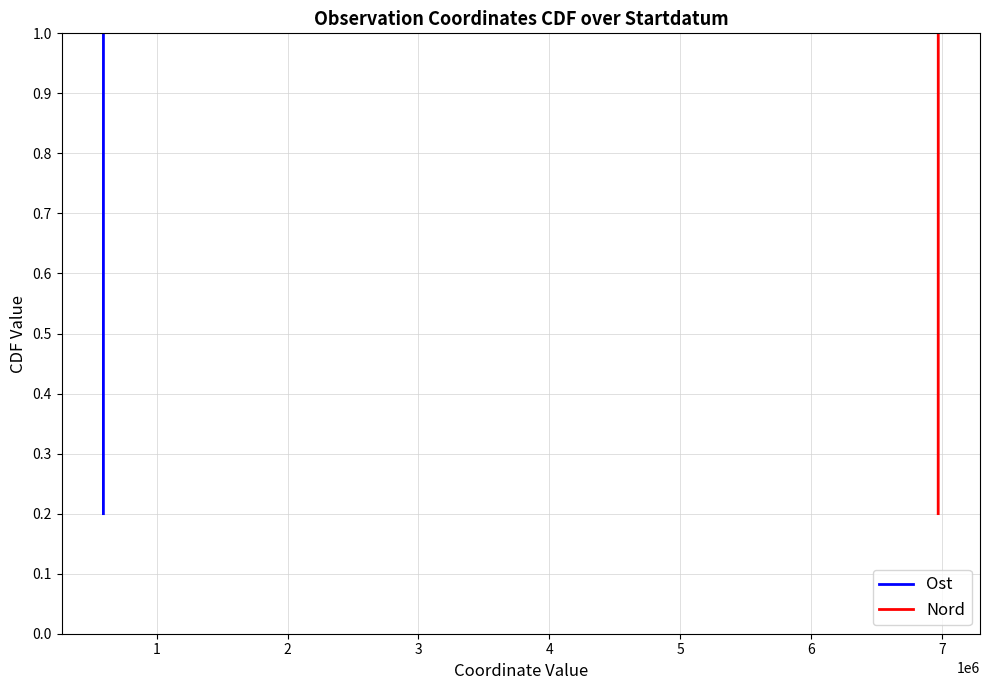

How many data points does each series have?

5